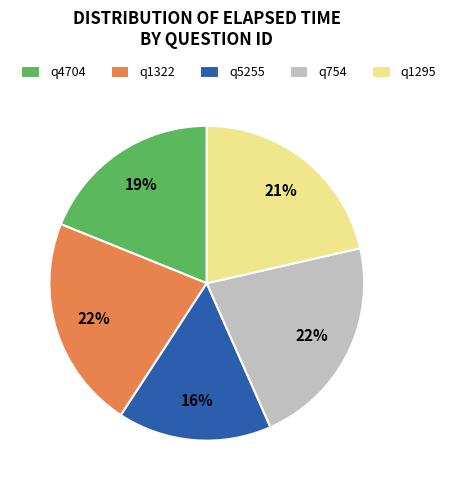

To the nearest percent, what percentage of the pie is q4704?

19%